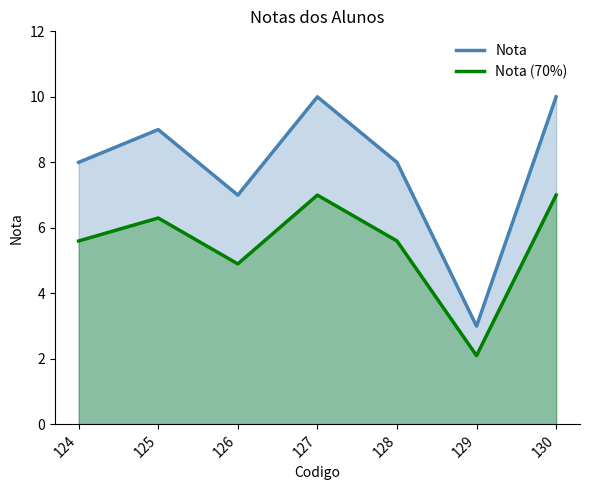

Where does the Nota (70%) series first go above 5?

124